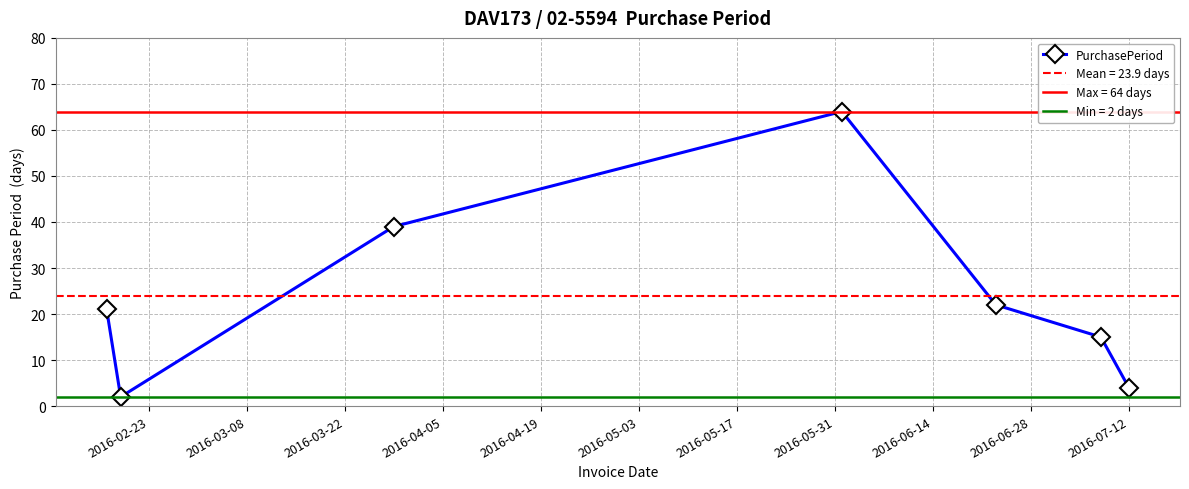

What is the highest value of the PurchasePeriod series?

64